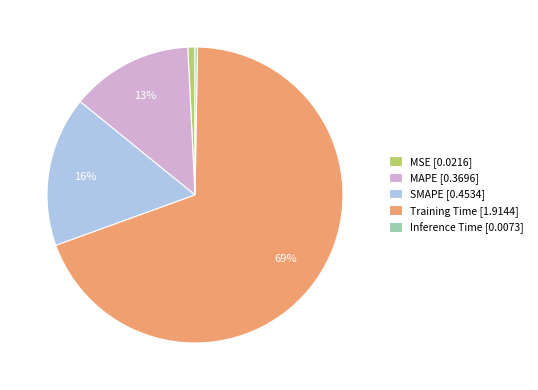

Is there any slice that represents more than half of the pie?

Yes